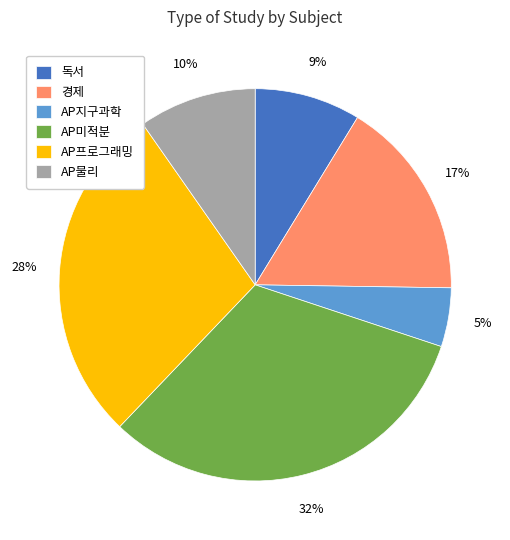

What percentage is the AP물리 slice, to the nearest percent?

10%